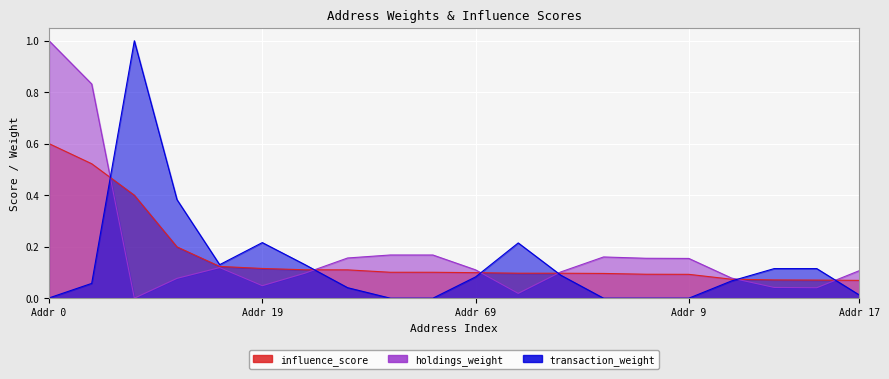

What is the approximate value of influence_score at 79?

0.1